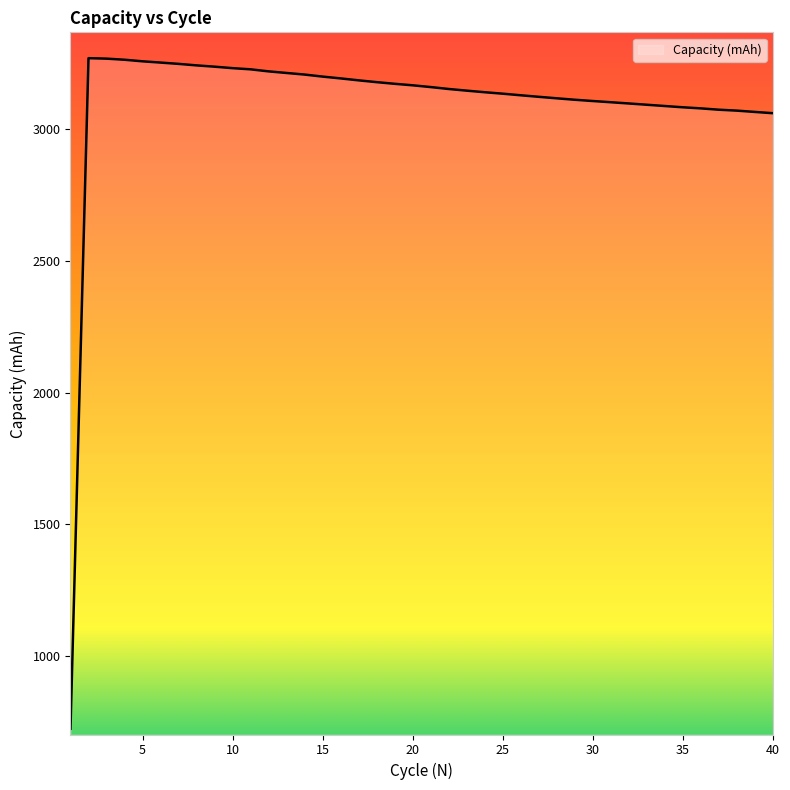

What is the minimum value shown in the chart?

724.2